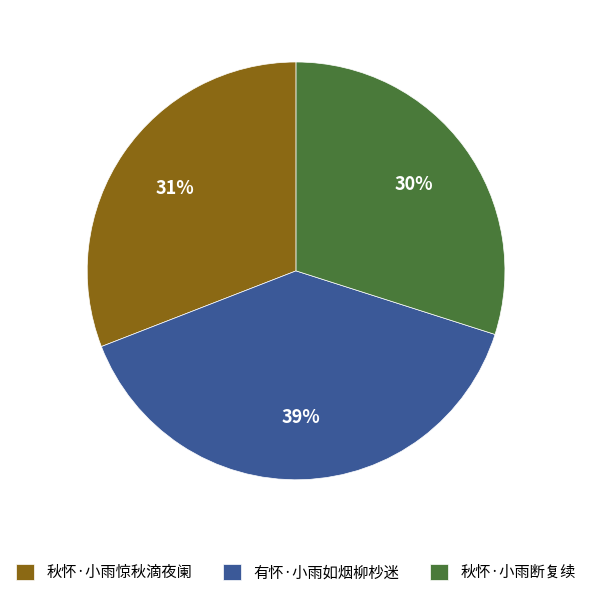

Combined, do 秋怀·小雨惊秋滴夜阑 and 有怀·小雨如烟柳杪迷 account for over 50%?

Yes